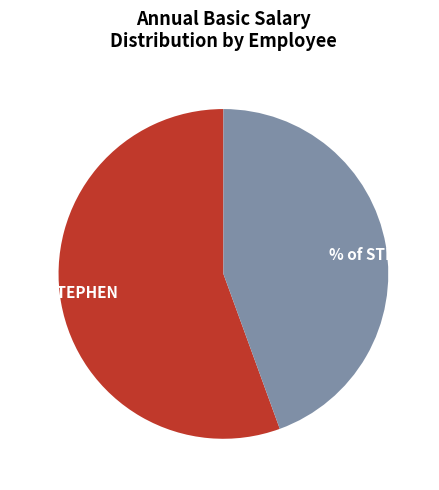

Is there any slice that represents more than half of the pie?

Yes